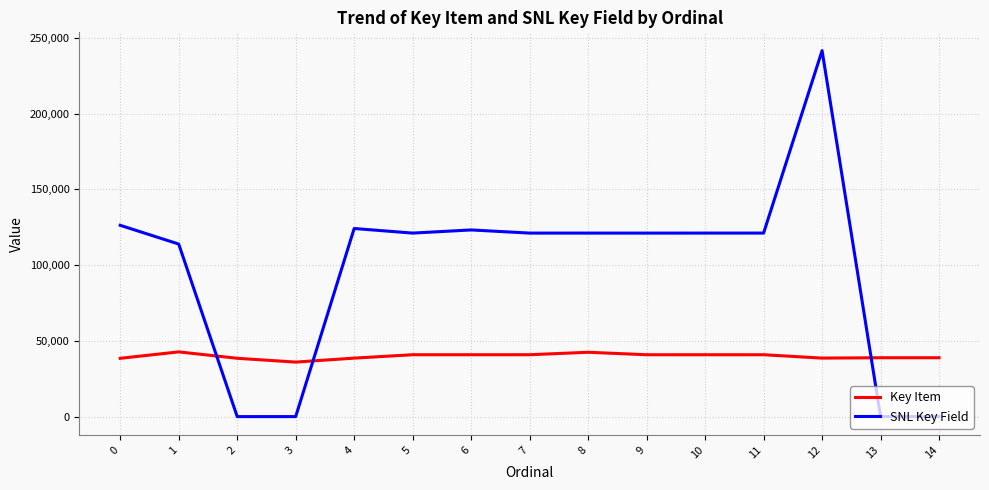

At 9, list the series in order from smallest to largest.

Key Item, SNL Key Field